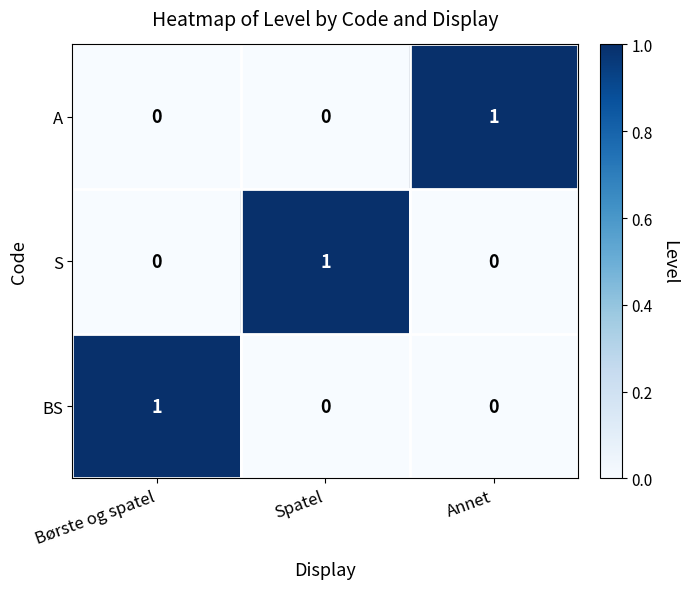

Reading right to left, list all the values displayed in this chart.

A: Annet=1	Spatel=0	Børste og spatel=0
S: Annet=0	Spatel=1	Børste og spatel=0
BS: Annet=0	Spatel=0	Børste og spatel=1